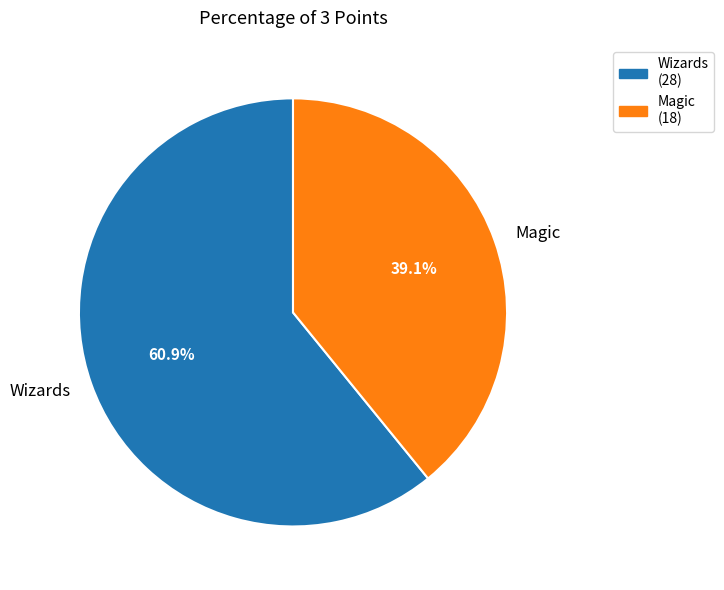

The Magic slice represents 39% of the pie. True or false?

True